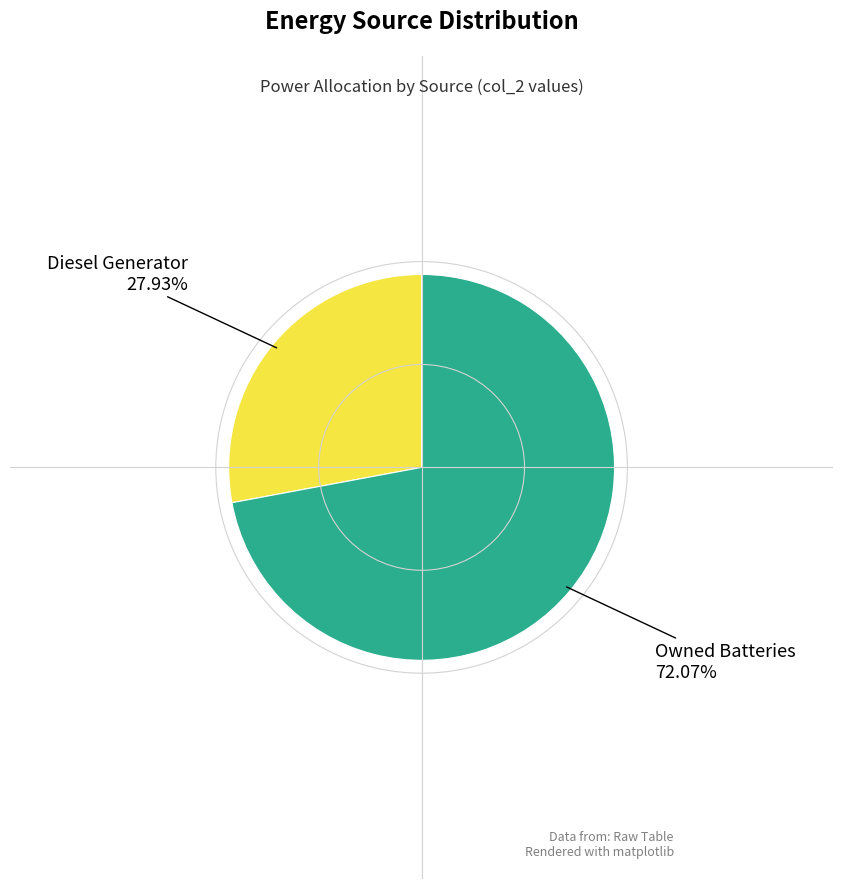

Is there a majority slice in this chart?

Yes